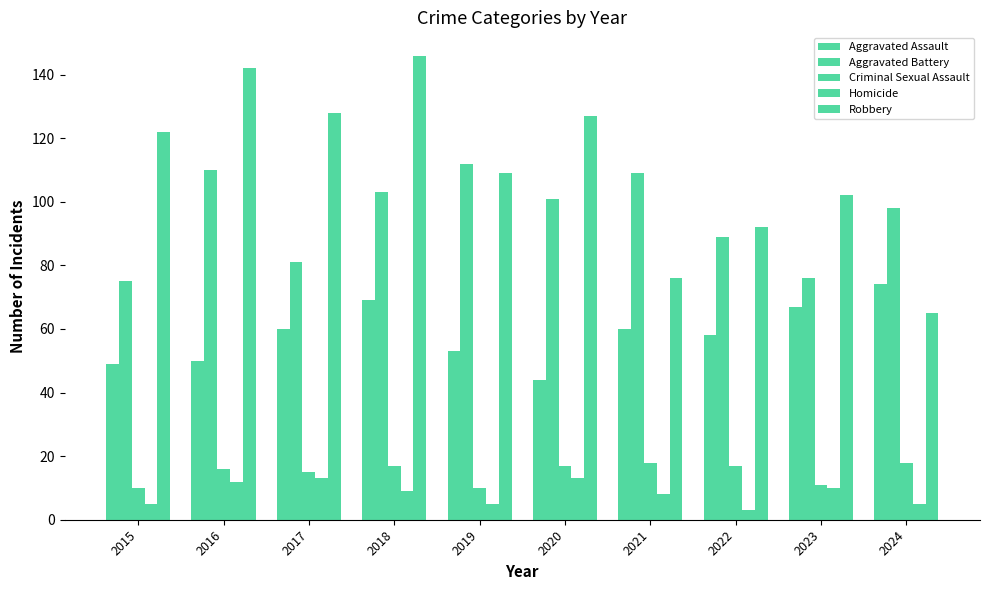

Which series changed the most between 2017 and 2021?

Robbery